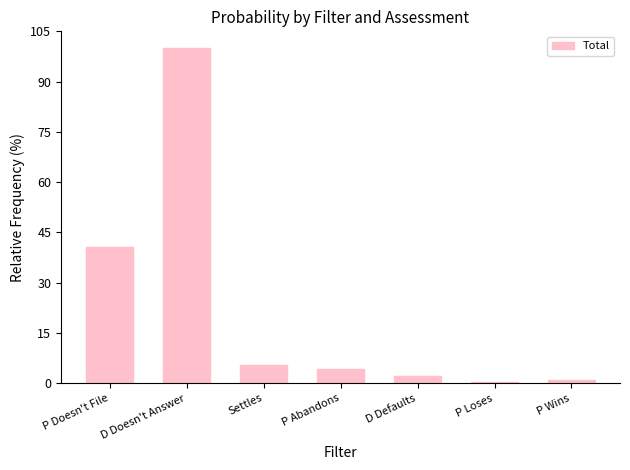

The chart shows a value of 4.2 at P Abandons. True or false?

True